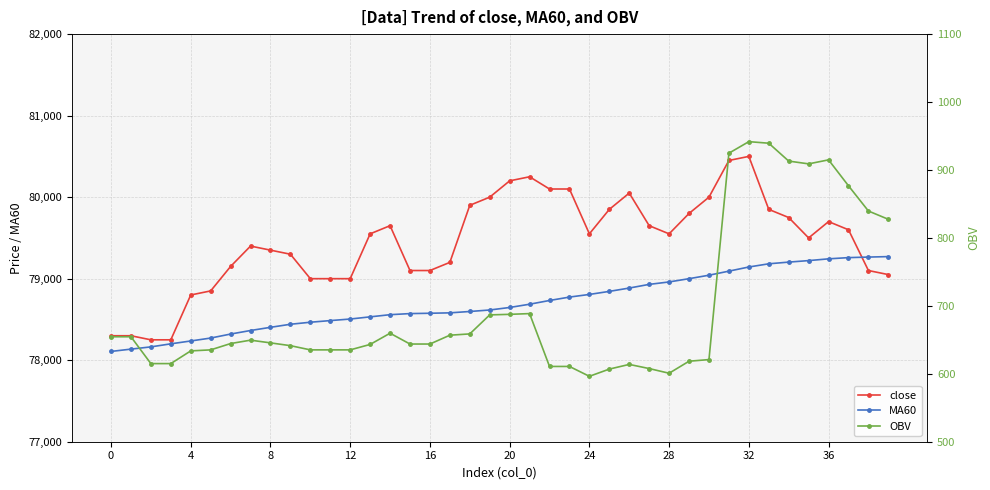

At how many categories does at least one series exceed 54907?

40